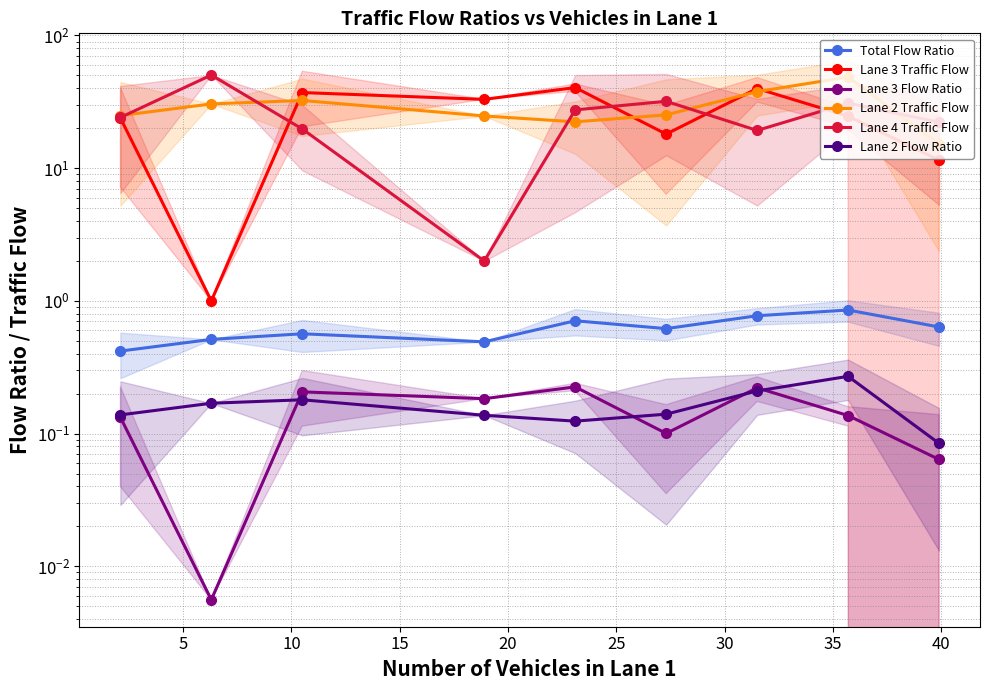

What is the maximum value shown in the chart?

50.3